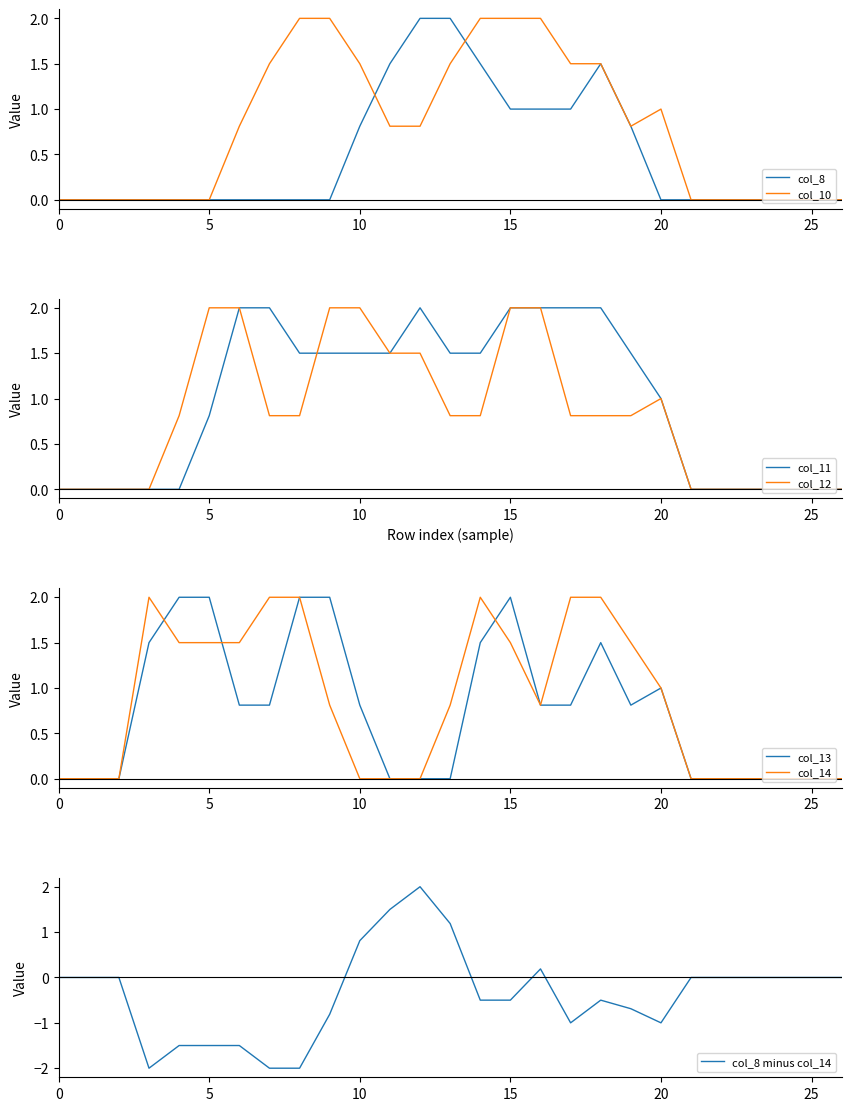

What is the lowest value of the col_8 minus col_14 series?

-2.0